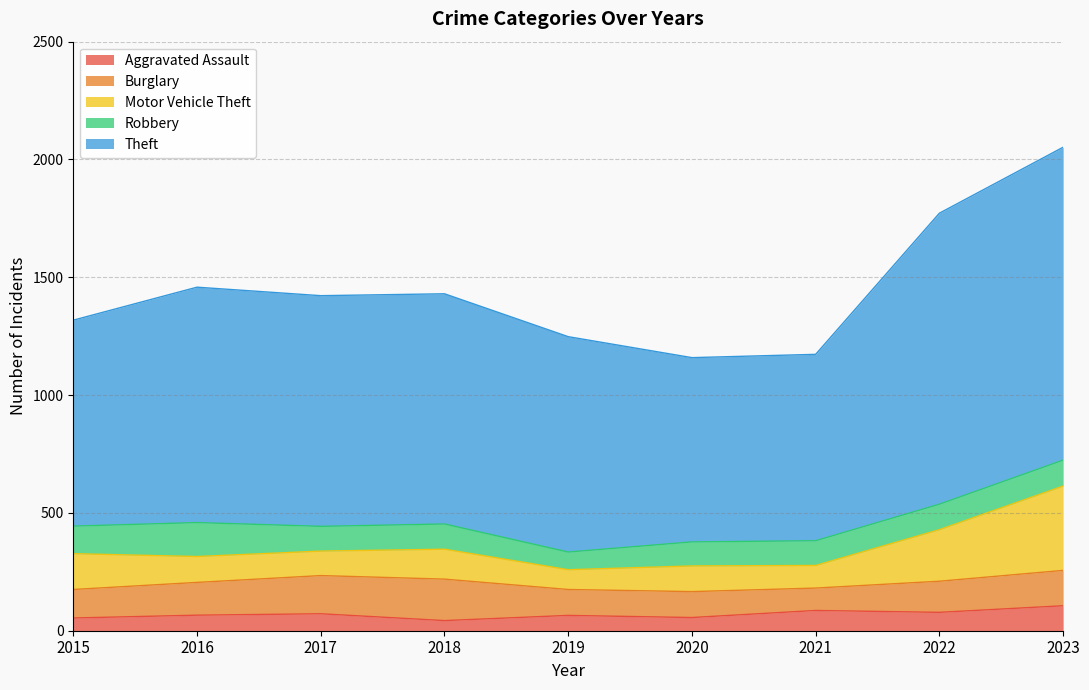

True or false: Theft has more than 2 interior local peaks.

False